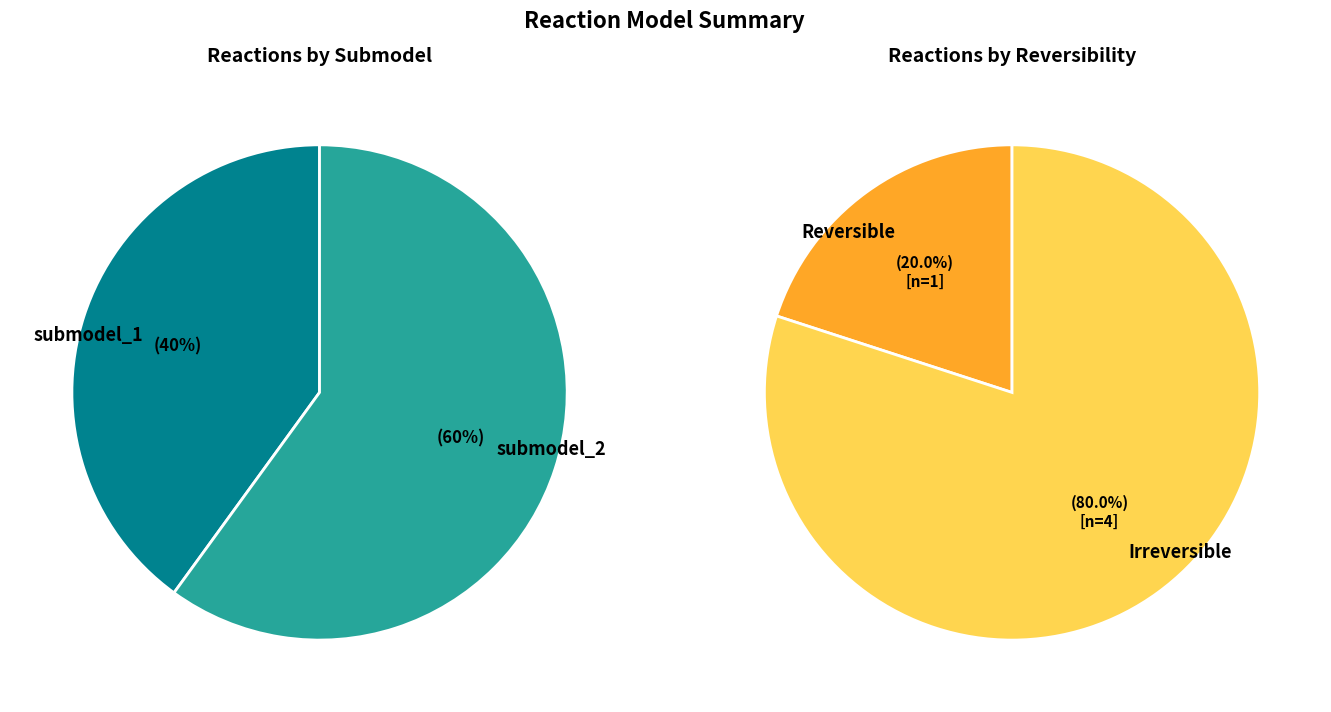

True or false: reaction_2 accounts for 5% of the total.

False